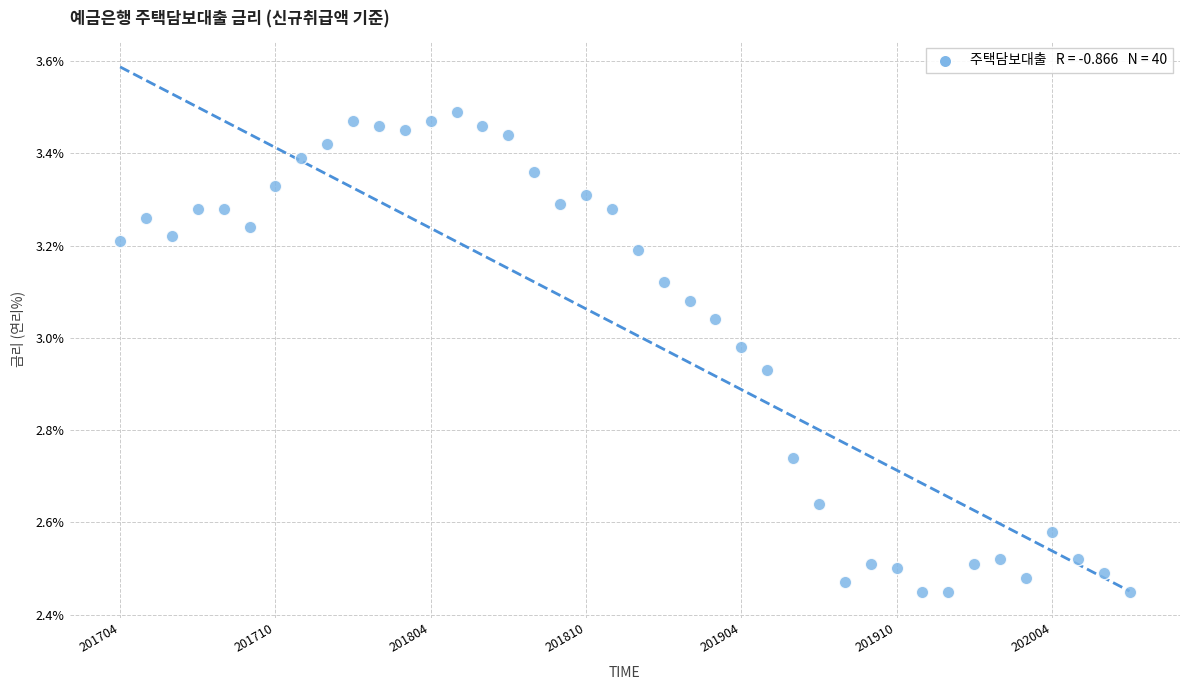

What is the range of Y values (max minus min)?

1.0